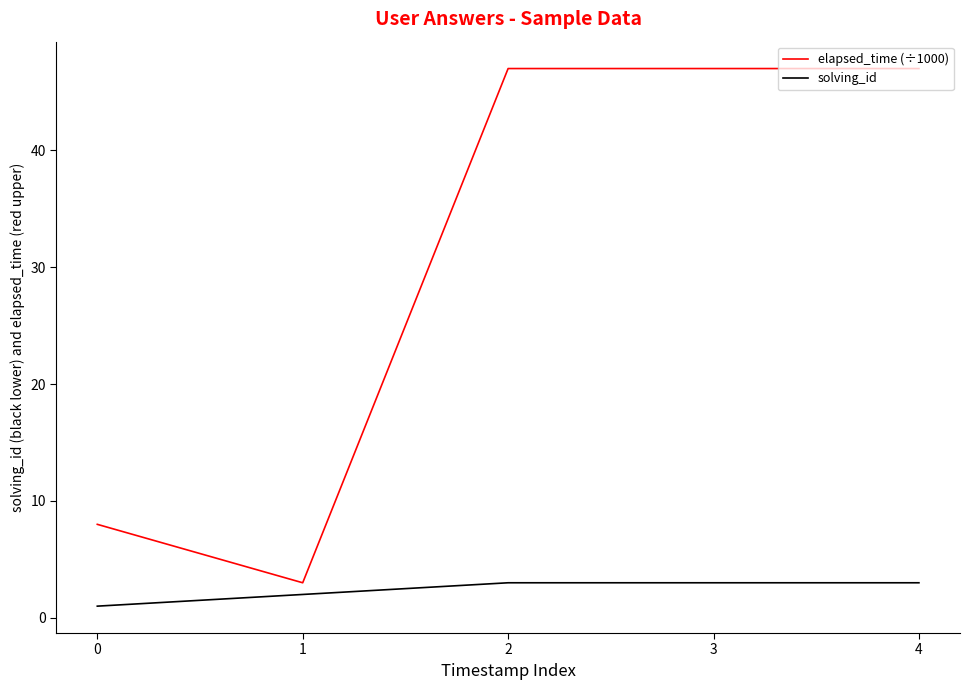

True or false: solving_id has a value of 3 at 4.

True